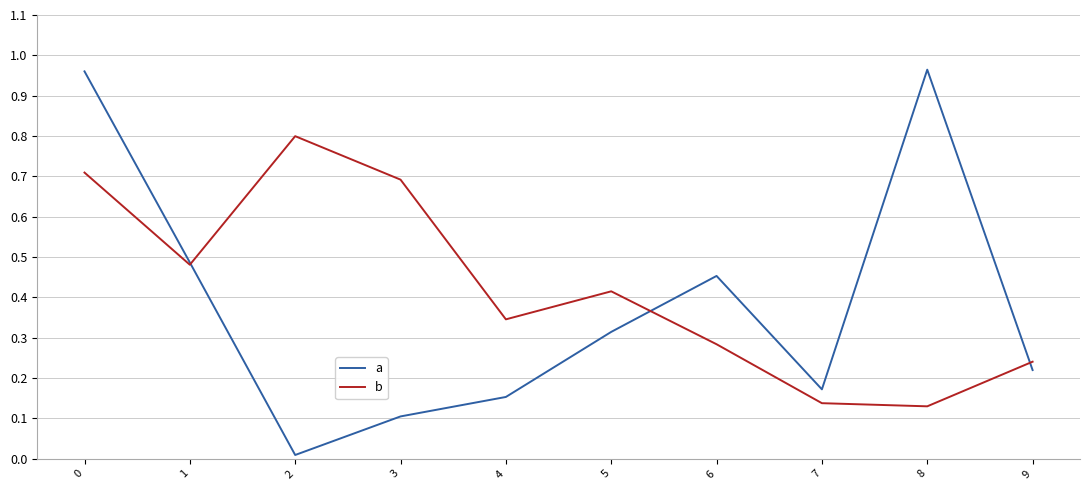

True or false: a and b cross at least once.

True